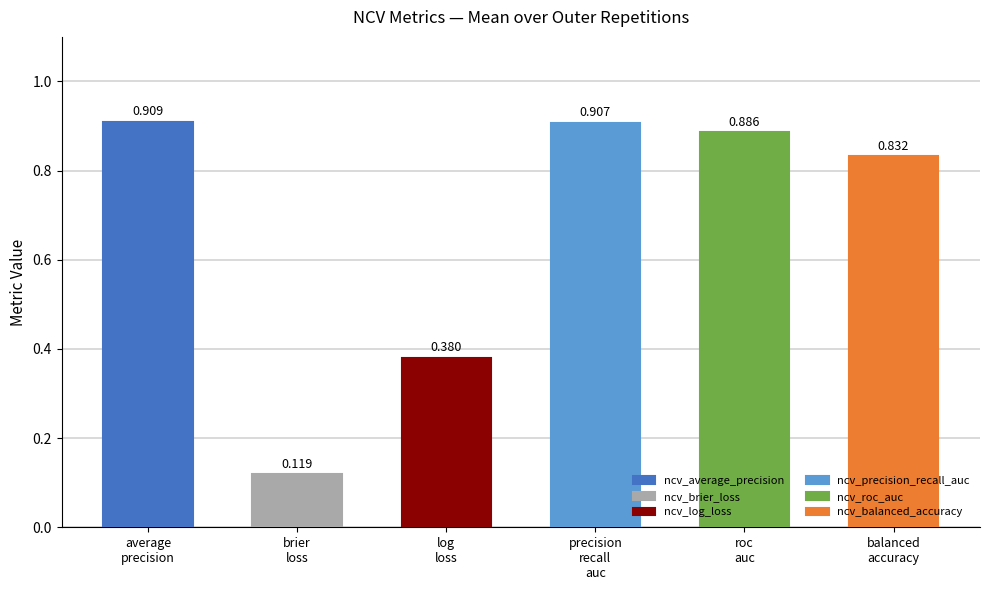

True or false: ncv_average_precision has a value of 0.9 at outer-repetition9.

True